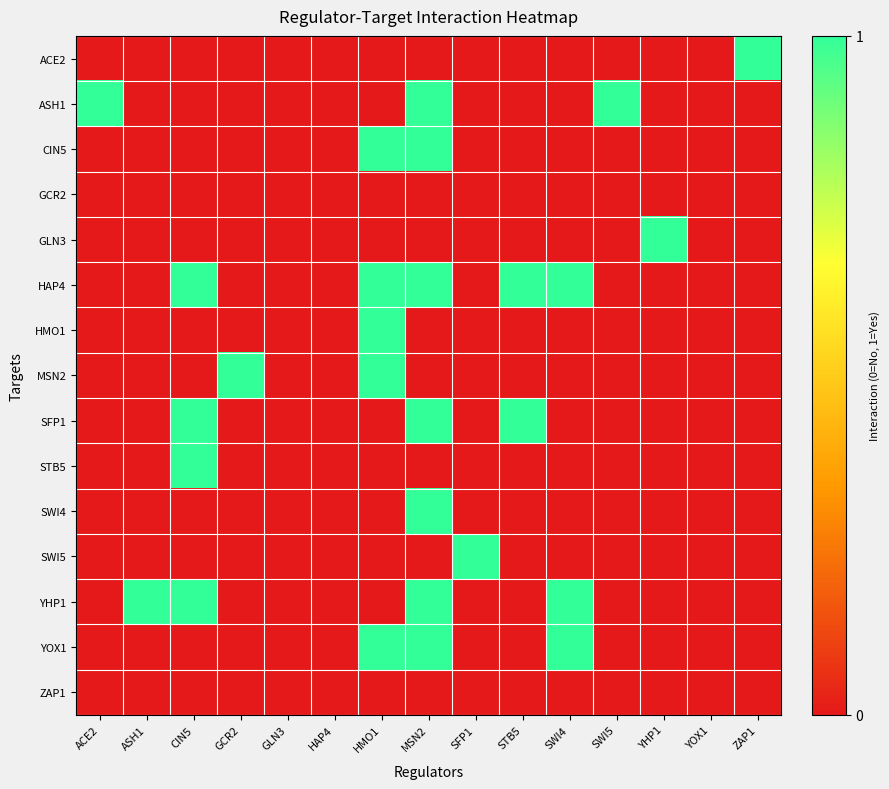

Reading right to left, what are all the values shown in this chart?

ACE2: ZAP1=1	YOX1=0	YHP1=0	SWI5=0	SWI4=0	STB5=0	SFP1=0	MSN2=0	HMO1=0	HAP4=0	GLN3=0	GCR2=0	CIN5=0	ASH1=0	ACE2=0
ASH1: ZAP1=0	YOX1=0	YHP1=0	SWI5=1	SWI4=0	STB5=0	SFP1=0	MSN2=1	HMO1=0	HAP4=0	GLN3=0	GCR2=0	CIN5=0	ASH1=0	ACE2=1
CIN5: ZAP1=0	YOX1=0	YHP1=0	SWI5=0	SWI4=0	STB5=0	SFP1=0	MSN2=1	HMO1=1	HAP4=0	GLN3=0	GCR2=0	CIN5=0	ASH1=0	ACE2=0
GCR2: ZAP1=0	YOX1=0	YHP1=0	SWI5=0	SWI4=0	STB5=0	SFP1=0	MSN2=0	HMO1=0	HAP4=0	GLN3=0	GCR2=0	CIN5=0	ASH1=0	ACE2=0
GLN3: ZAP1=0	YOX1=0	YHP1=1	SWI5=0	SWI4=0	STB5=0	SFP1=0	MSN2=0	HMO1=0	HAP4=0	GLN3=0	GCR2=0	CIN5=0	ASH1=0	ACE2=0
HAP4: ZAP1=0	YOX1=0	YHP1=0	SWI5=0	SWI4=1	STB5=1	SFP1=0	MSN2=1	HMO1=1	HAP4=0	GLN3=0	GCR2=0	CIN5=1	ASH1=0	ACE2=0
HMO1: ZAP1=0	YOX1=0	YHP1=0	SWI5=0	SWI4=0	STB5=0	SFP1=0	MSN2=0	HMO1=1	HAP4=0	GLN3=0	GCR2=0	CIN5=0	ASH1=0	ACE2=0
MSN2: ZAP1=0	YOX1=0	YHP1=0	SWI5=0	SWI4=0	STB5=0	SFP1=0	MSN2=0	HMO1=1	HAP4=0	GLN3=0	GCR2=1	CIN5=0	ASH1=0	ACE2=0
SFP1: ZAP1=0	YOX1=0	YHP1=0	SWI5=0	SWI4=0	STB5=1	SFP1=0	MSN2=1	HMO1=0	HAP4=0	GLN3=0	GCR2=0	CIN5=1	ASH1=0	ACE2=0
STB5: ZAP1=0	YOX1=0	YHP1=0	SWI5=0	SWI4=0	STB5=0	SFP1=0	MSN2=0	HMO1=0	HAP4=0	GLN3=0	GCR2=0	CIN5=1	ASH1=0	ACE2=0
SWI4: ZAP1=0	YOX1=0	YHP1=0	SWI5=0	SWI4=0	STB5=0	SFP1=0	MSN2=1	HMO1=0	HAP4=0	GLN3=0	GCR2=0	CIN5=0	ASH1=0	ACE2=0
SWI5: ZAP1=0	YOX1=0	YHP1=0	SWI5=0	SWI4=0	STB5=0	SFP1=1	MSN2=0	HMO1=0	HAP4=0	GLN3=0	GCR2=0	CIN5=0	ASH1=0	ACE2=0
YHP1: ZAP1=0	YOX1=0	YHP1=0	SWI5=0	SWI4=1	STB5=0	SFP1=0	MSN2=1	HMO1=0	HAP4=0	GLN3=0	GCR2=0	CIN5=1	ASH1=1	ACE2=0
YOX1: ZAP1=0	YOX1=0	YHP1=0	SWI5=0	SWI4=1	STB5=0	SFP1=0	MSN2=1	HMO1=1	HAP4=0	GLN3=0	GCR2=0	CIN5=0	ASH1=0	ACE2=0
ZAP1: ZAP1=0	YOX1=0	YHP1=0	SWI5=0	SWI4=0	STB5=0	SFP1=0	MSN2=0	HMO1=0	HAP4=0	GLN3=0	GCR2=0	CIN5=0	ASH1=0	ACE2=0